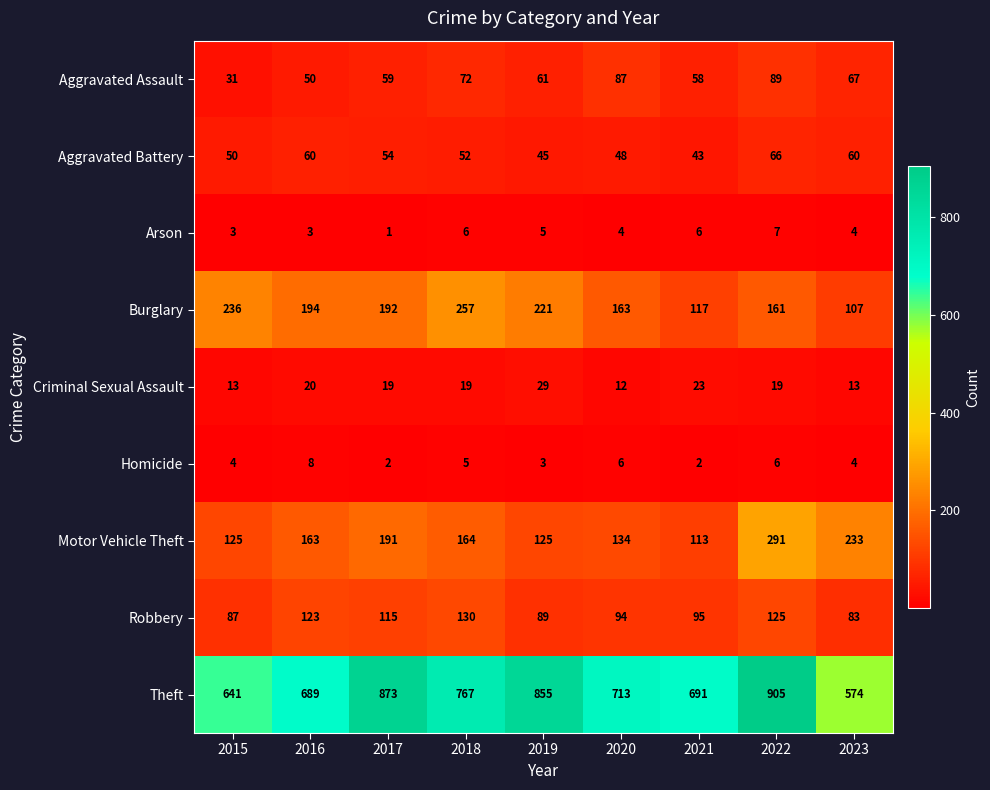

At 2016, list the series in order from smallest to largest.

Arson, Homicide, Criminal Sexual Assault, Aggravated Assault, Aggravated Battery, Robbery, Motor Vehicle Theft, Burglary, Theft